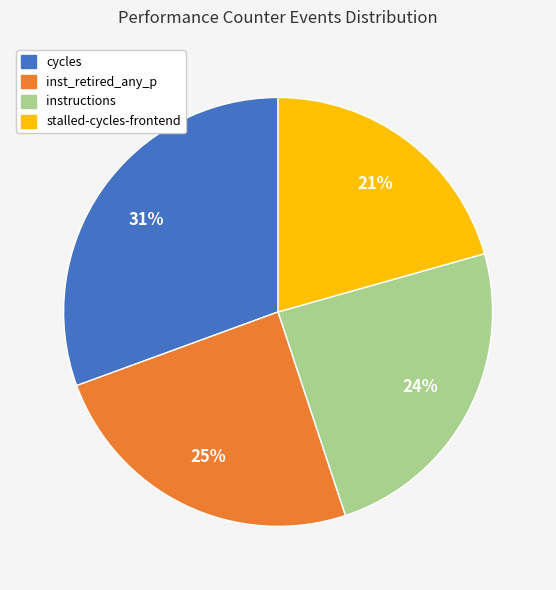

To the nearest percent, what is the difference between the largest and smallest slice percentages?

10%